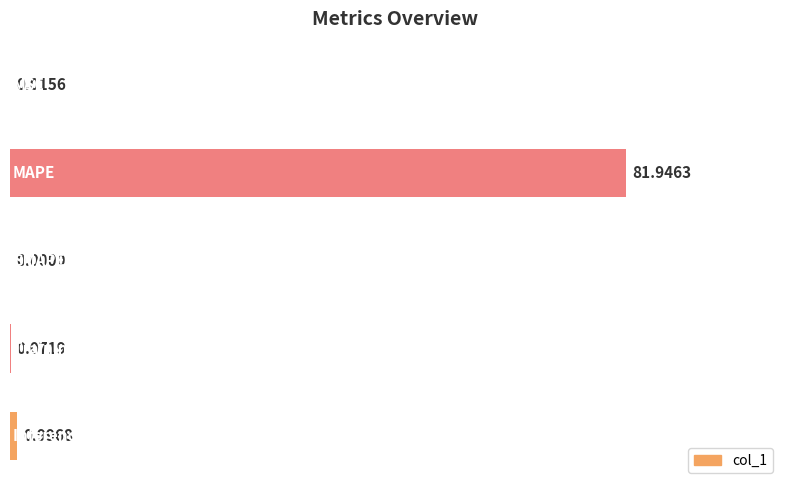

Between MAPE and SMAPE, which is larger?

MAPE